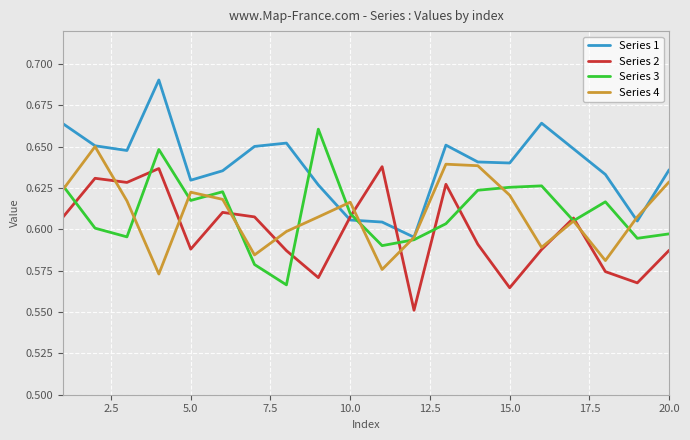

Which series has the largest total across all categories?

Series 1